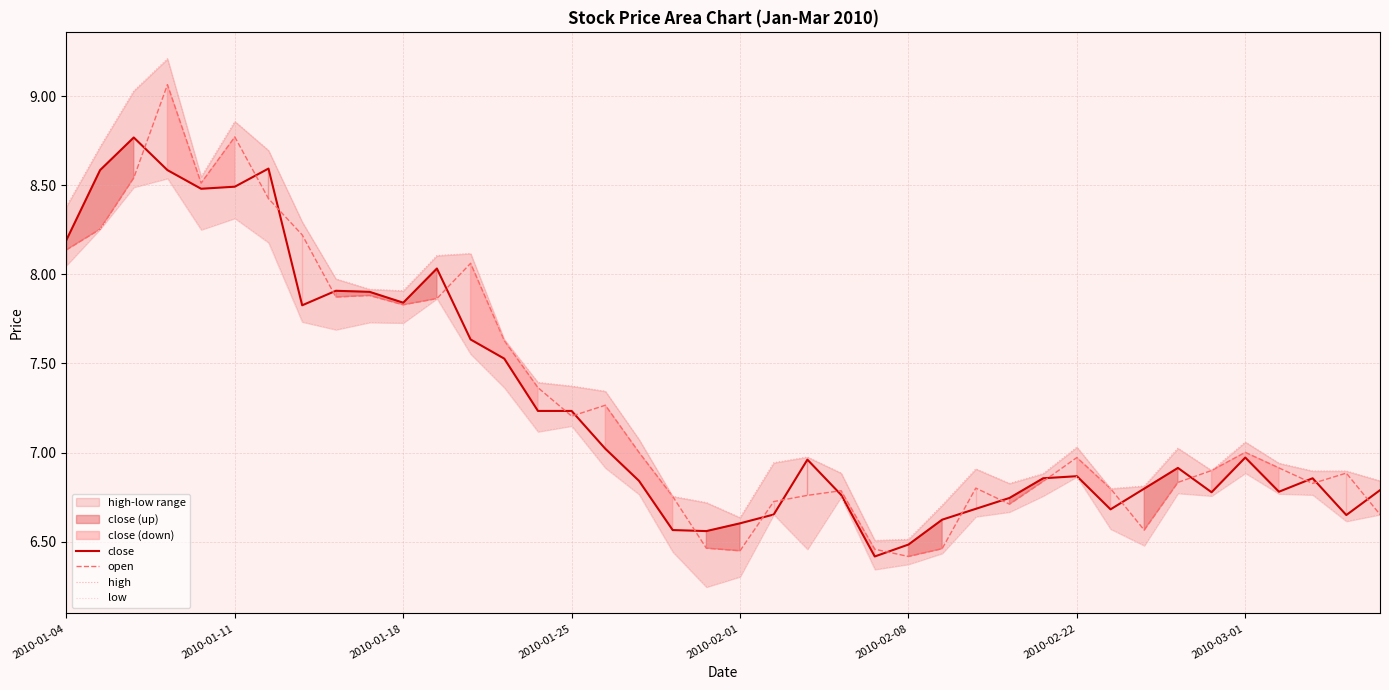

What is the maximum value shown in the chart?

9.2